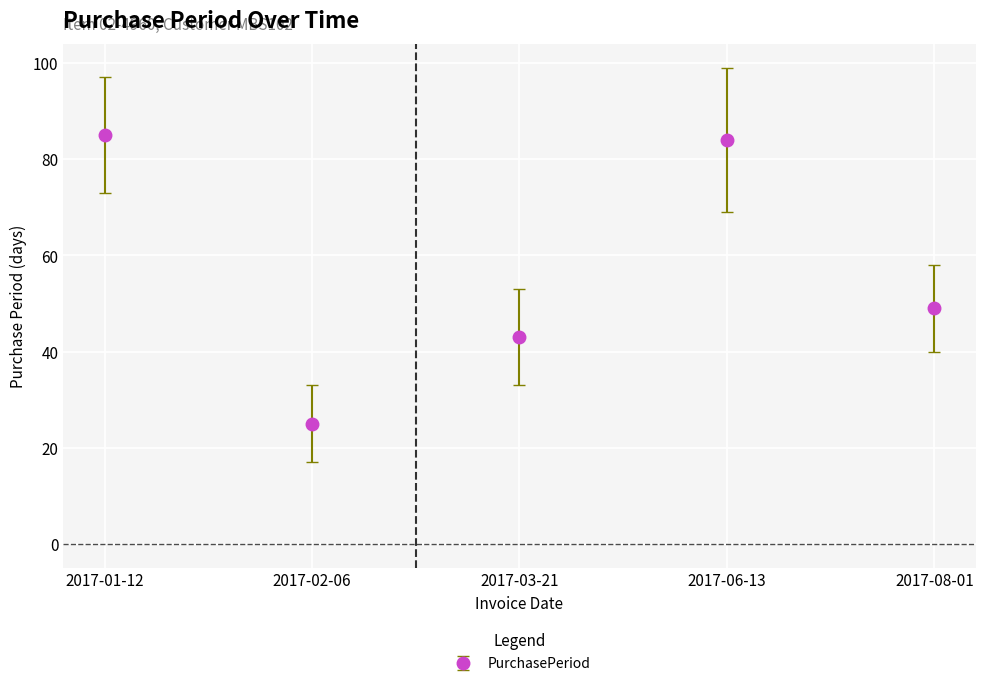

At which label does the data first exceed 49?

2017-01-12